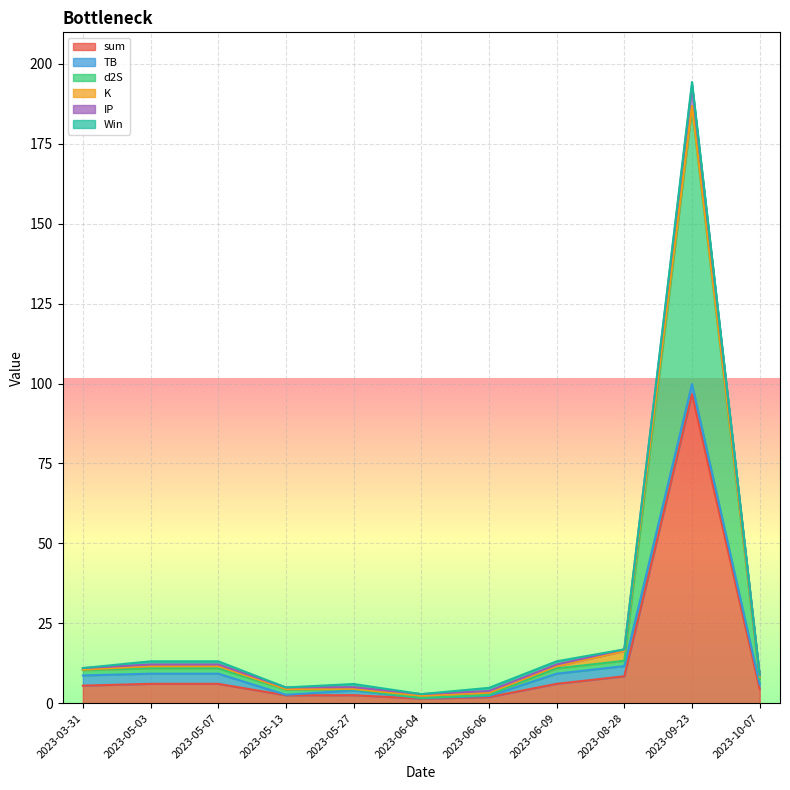

Is it true that sum equals 4.4 at 2023-10-07?

True